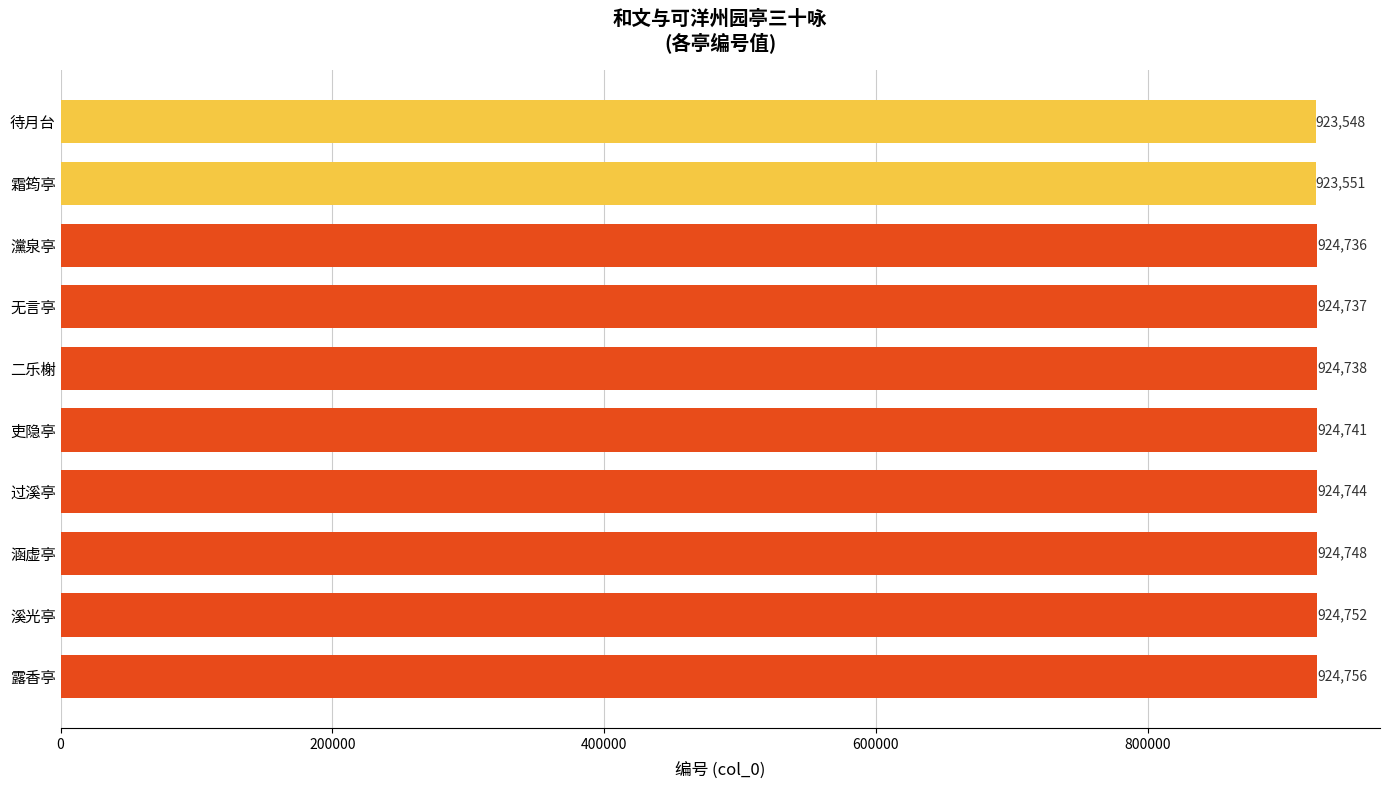

What is the change in value from 溪光亭 to 无言亭?

-15